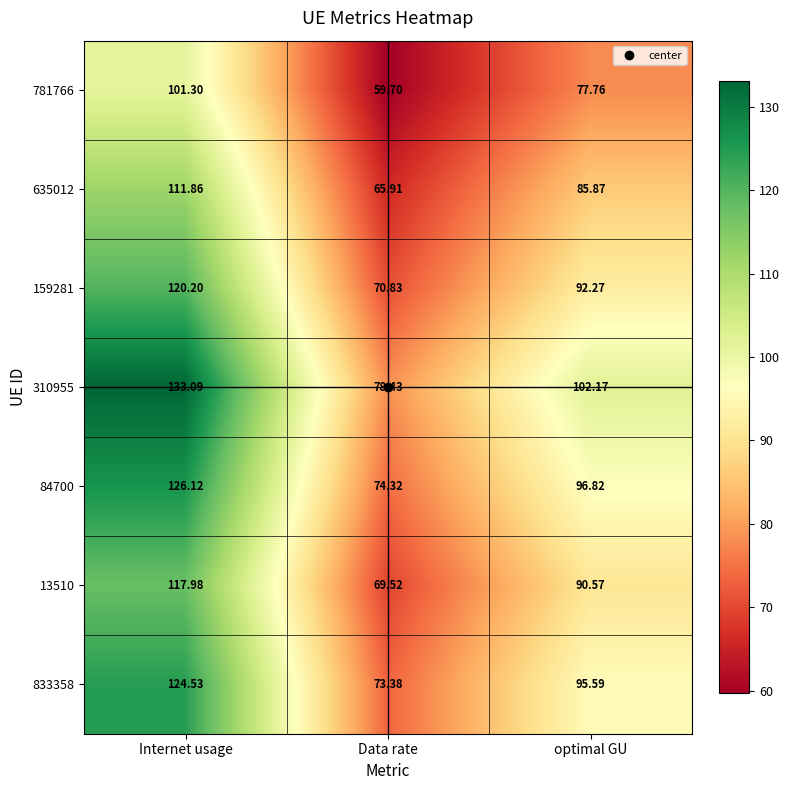

At which category does the chart reach its peak across all series?

Internet usage